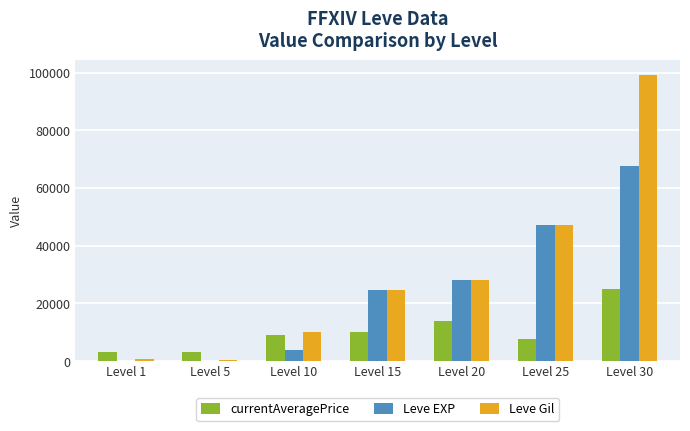

Are the bars horizontal?

No